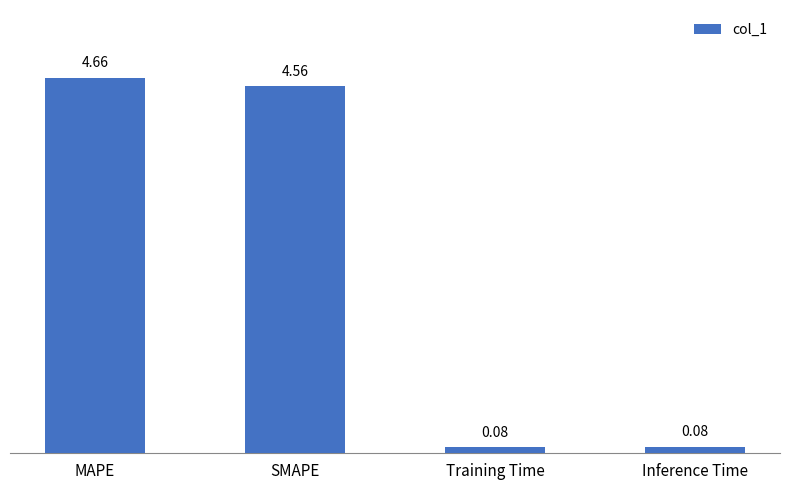

What is the sum of all values?

9.4